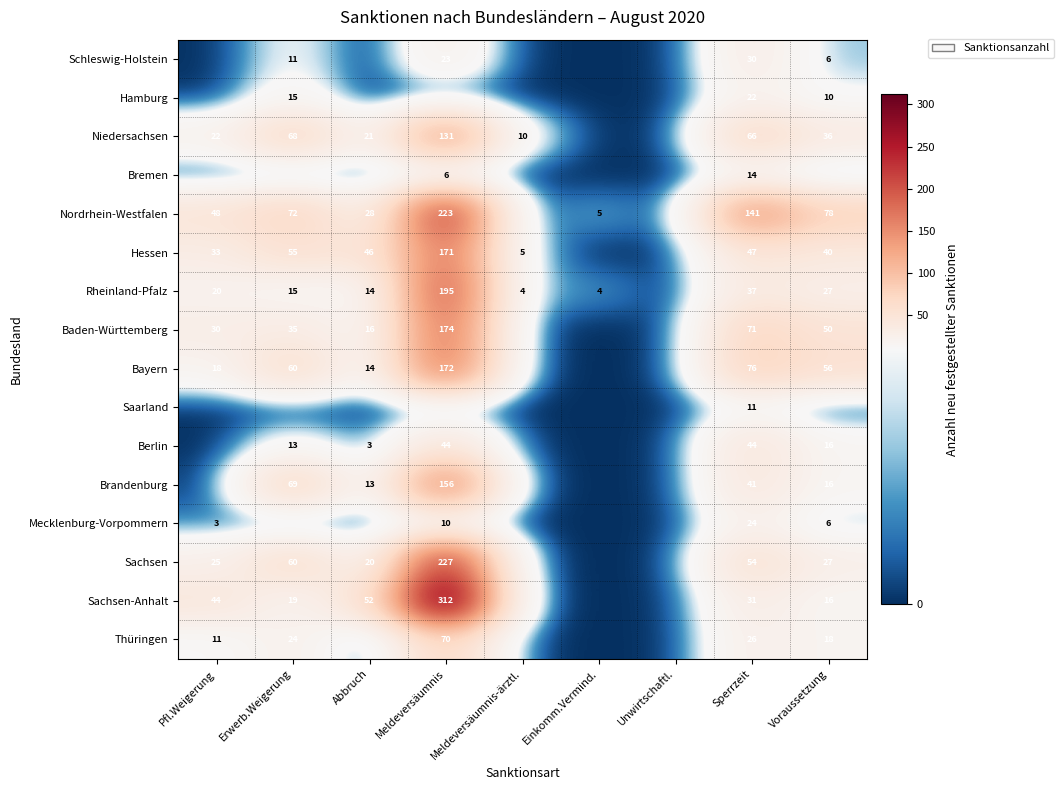

What is the difference between the highest and lowest values at Sperrzeit?

130